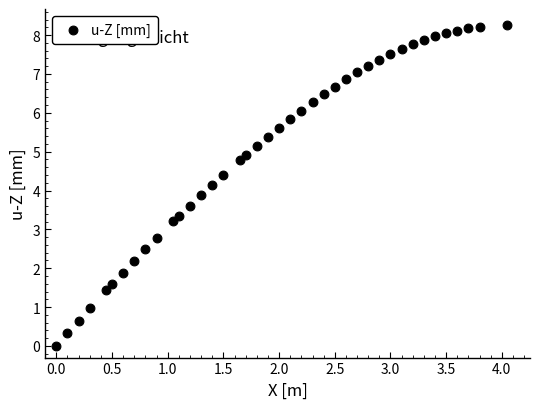

What is the range of Y values (max minus min)?

8.3